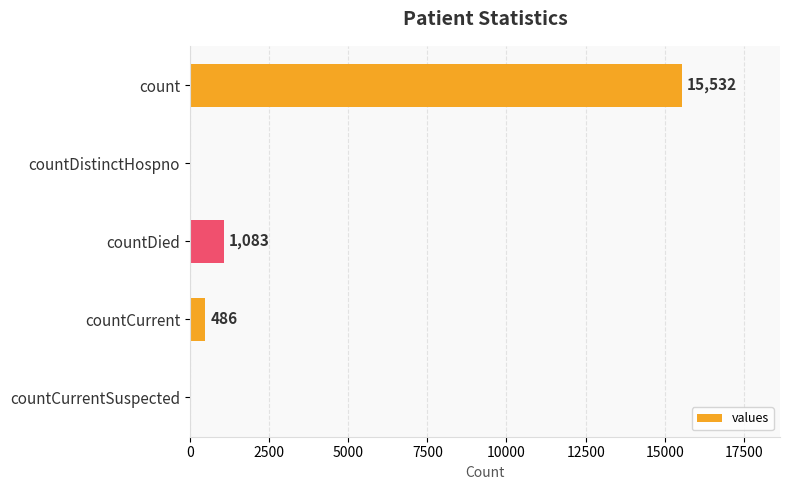

What is the approximate value at countCurrent, to the nearest 100?

500